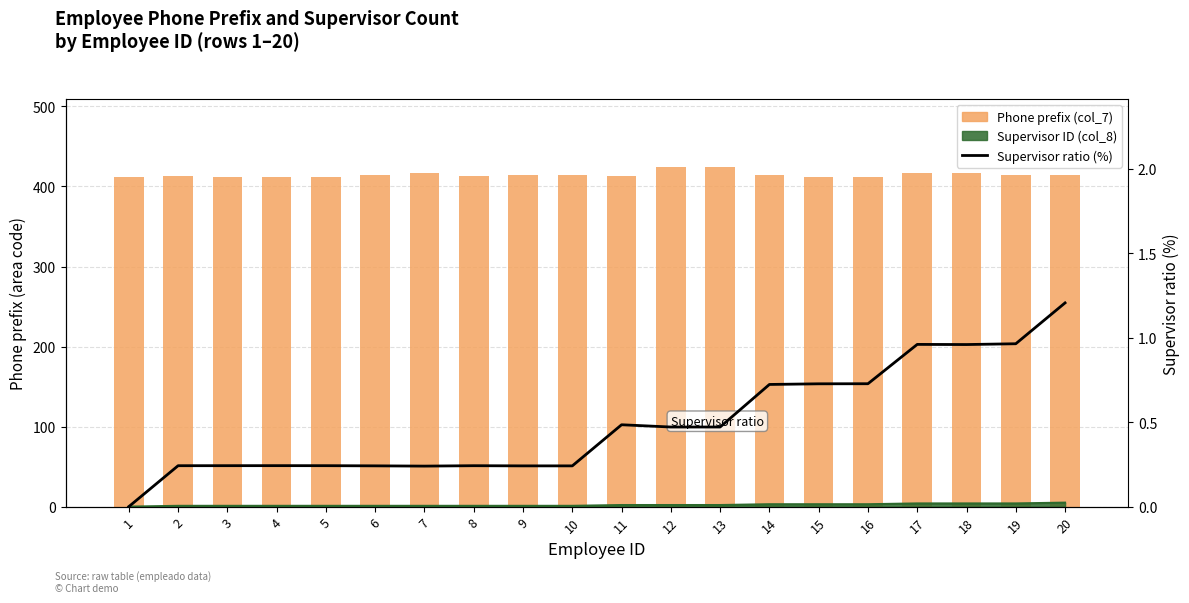

How many data points in Phone prefix (col_7) are less than 414?

9